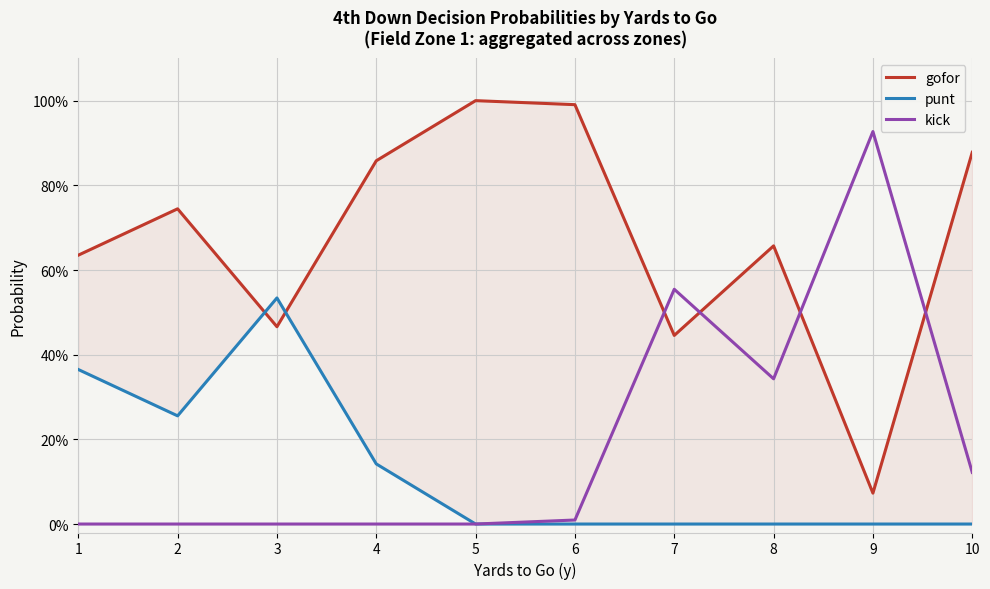

What is the sum of all punt values?

1.3